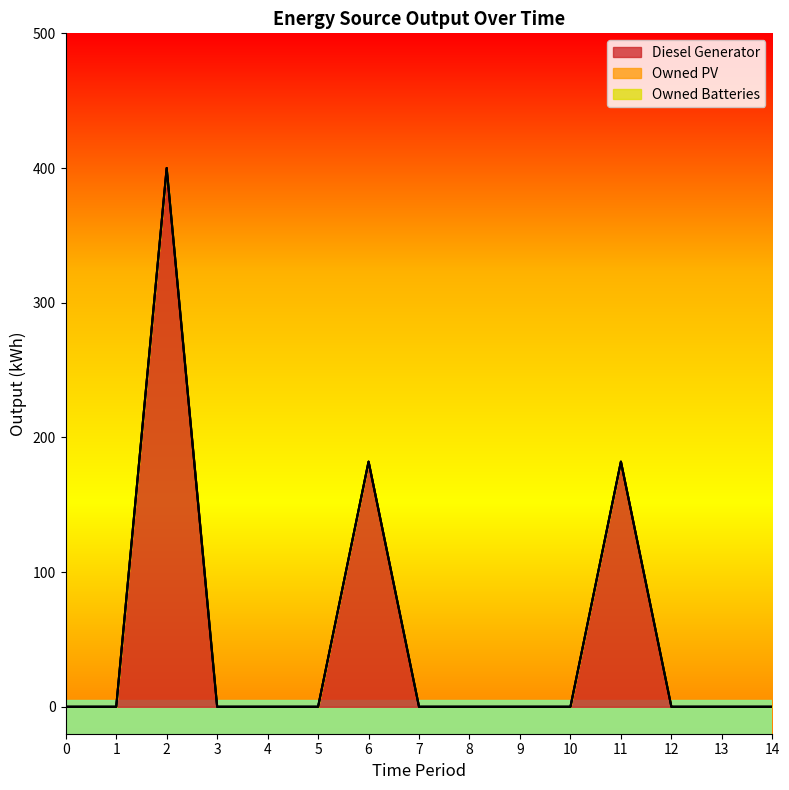

Between 10 and 11, which is larger?

11